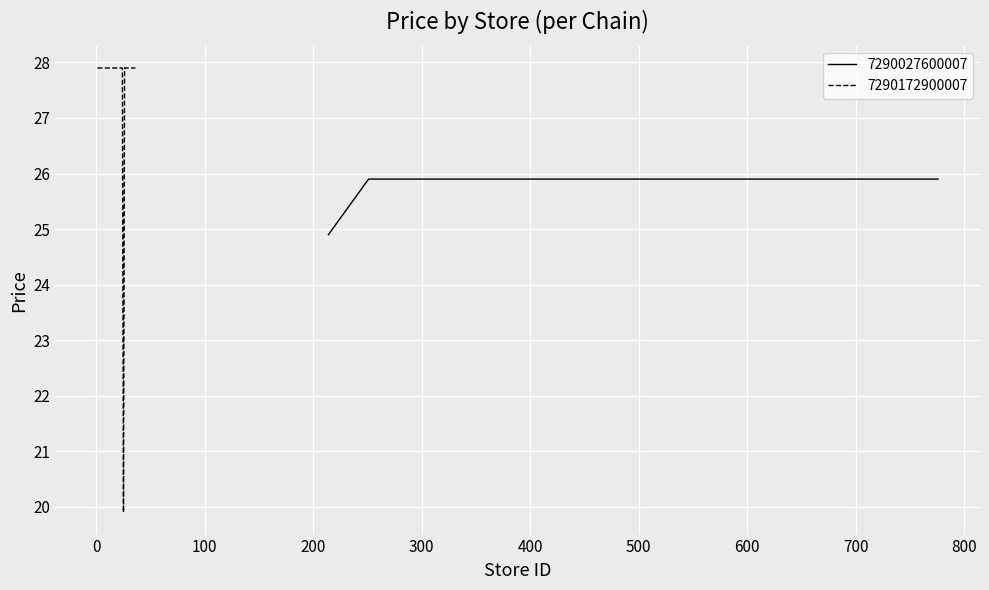

Reading right to left, extract all data points from this chart.

27.9	27.9	27.9	27.9	27.9	27.9	27.9	27.9	27.9	19.9	27.9	27.9	27.9	27.9	27.9	27.9	27.9	27.9	27.9	27.9	27.9	27.9	27.9	27.9	27.9	27.9	27.9	25.9	25.9	25.9	25.9	25.9	25.9	25.9	25.9	25.9	25.9	25.9	25.9	24.9